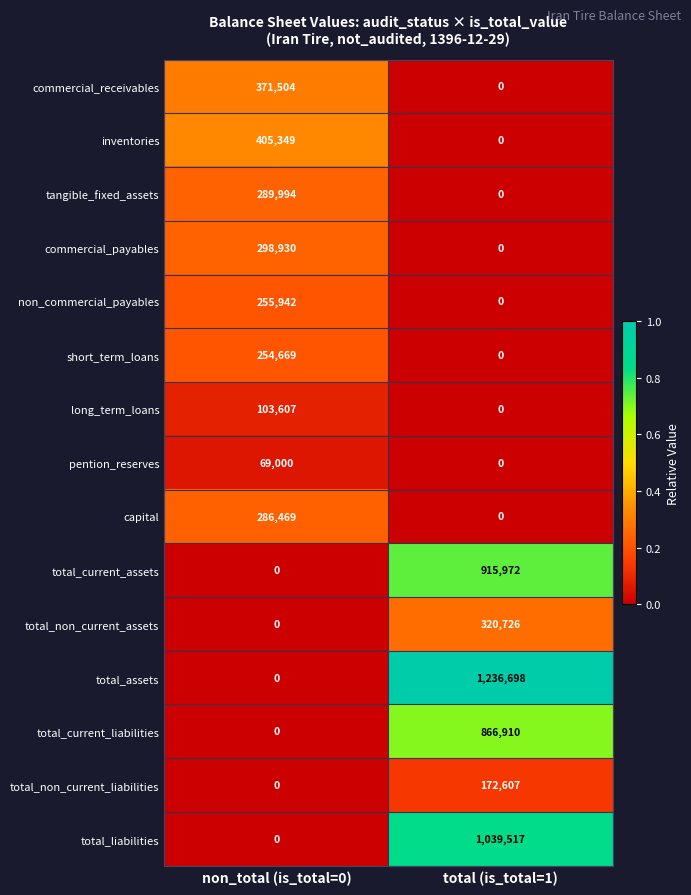

What is the total value across all series at total (is_total=1)?

4552430